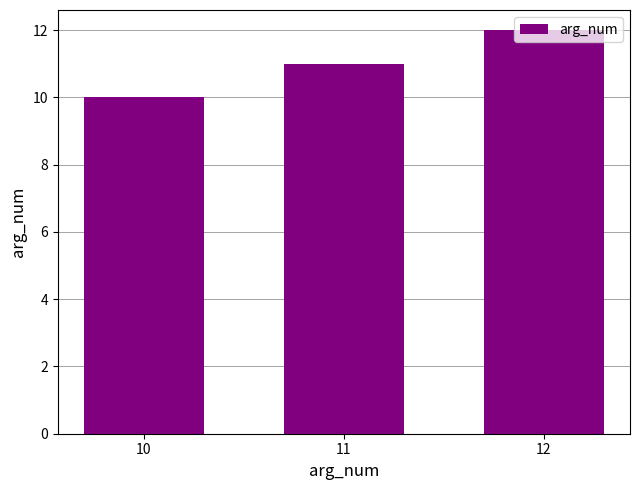

Approximately how many times larger is the value at 11 compared to 12?

0.9